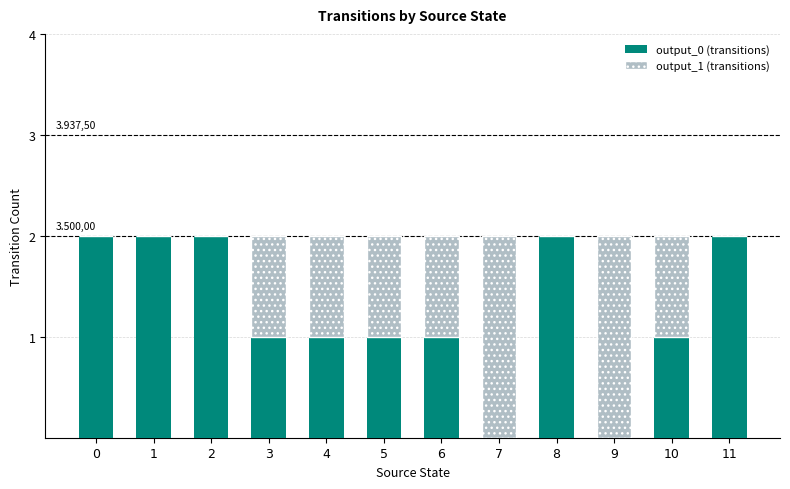

Does the chart contain stacked bars?

Yes